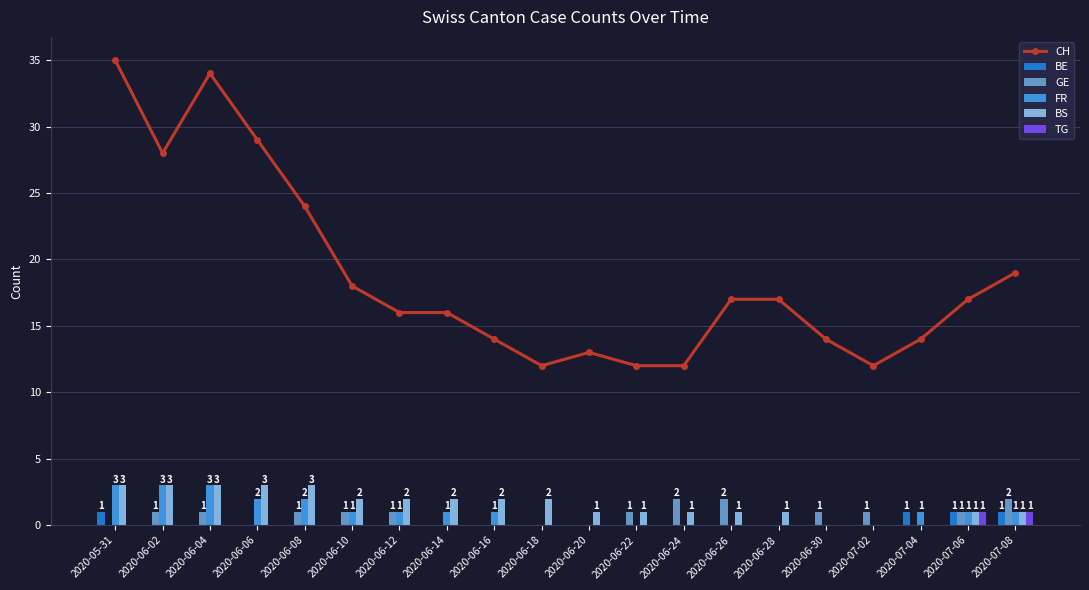

How many values in BE are above zero?

4